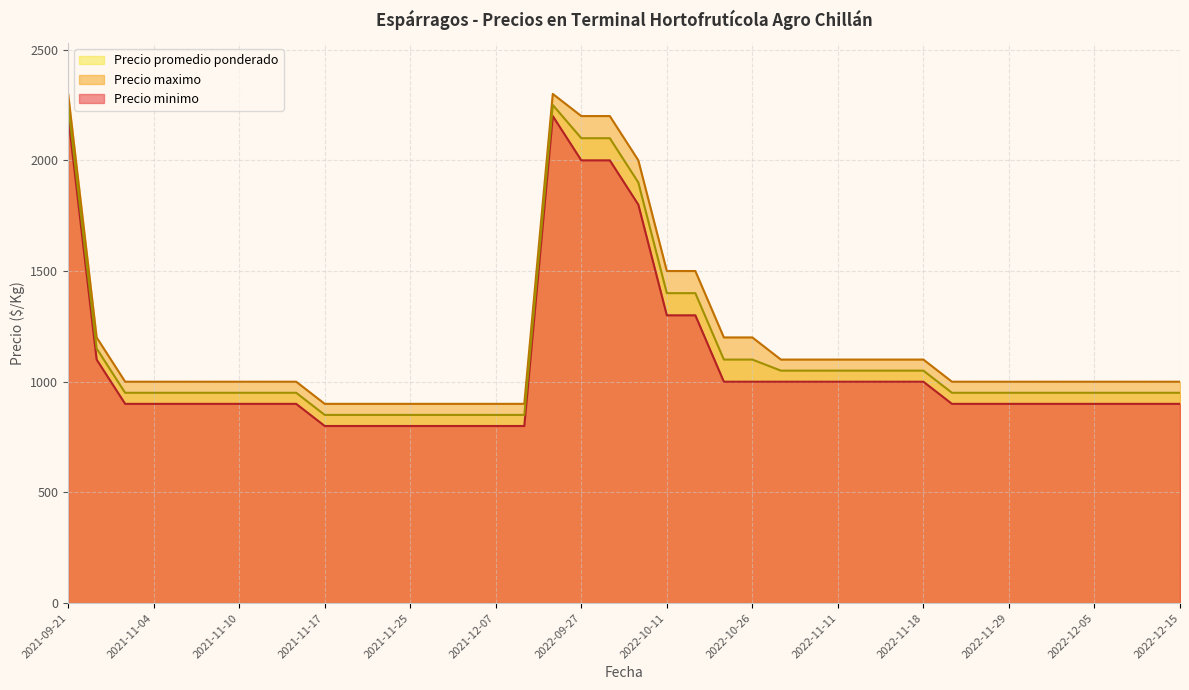

Which series has the largest total across all categories?

Precio maximo